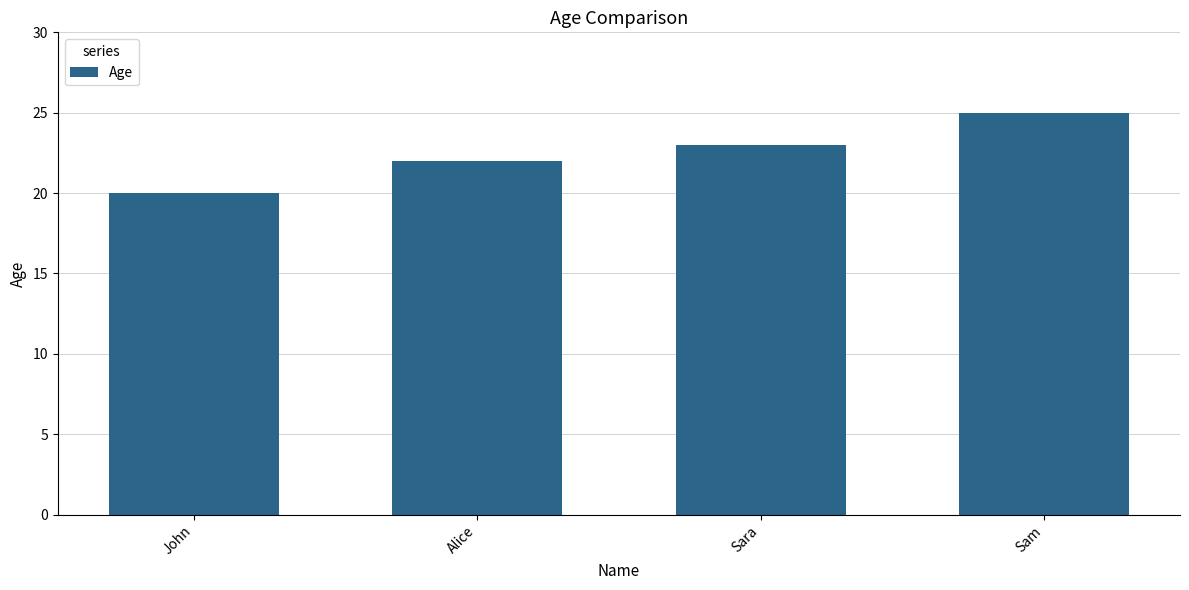

Reading right to left, list all the values displayed in this chart.

Sam=25	Sara=23	Alice=22	John=20